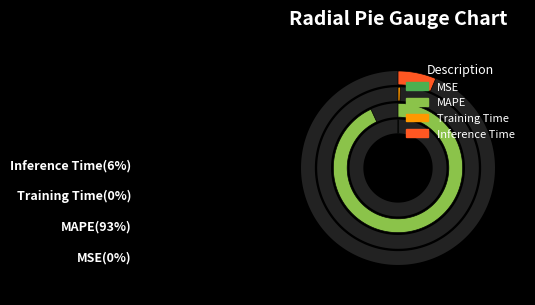

Is MAPE the majority of the pie?

Yes